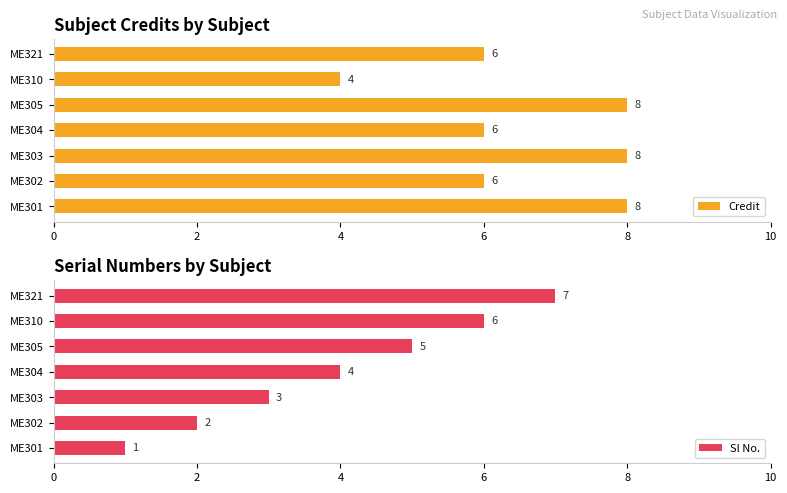

Count the Credit values in the range 6 to 8.

6